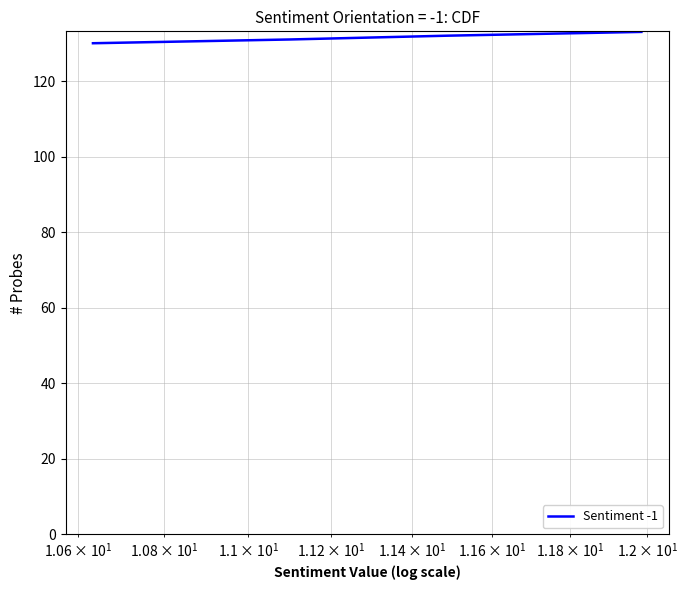

Count the number of categories in the chart.

4